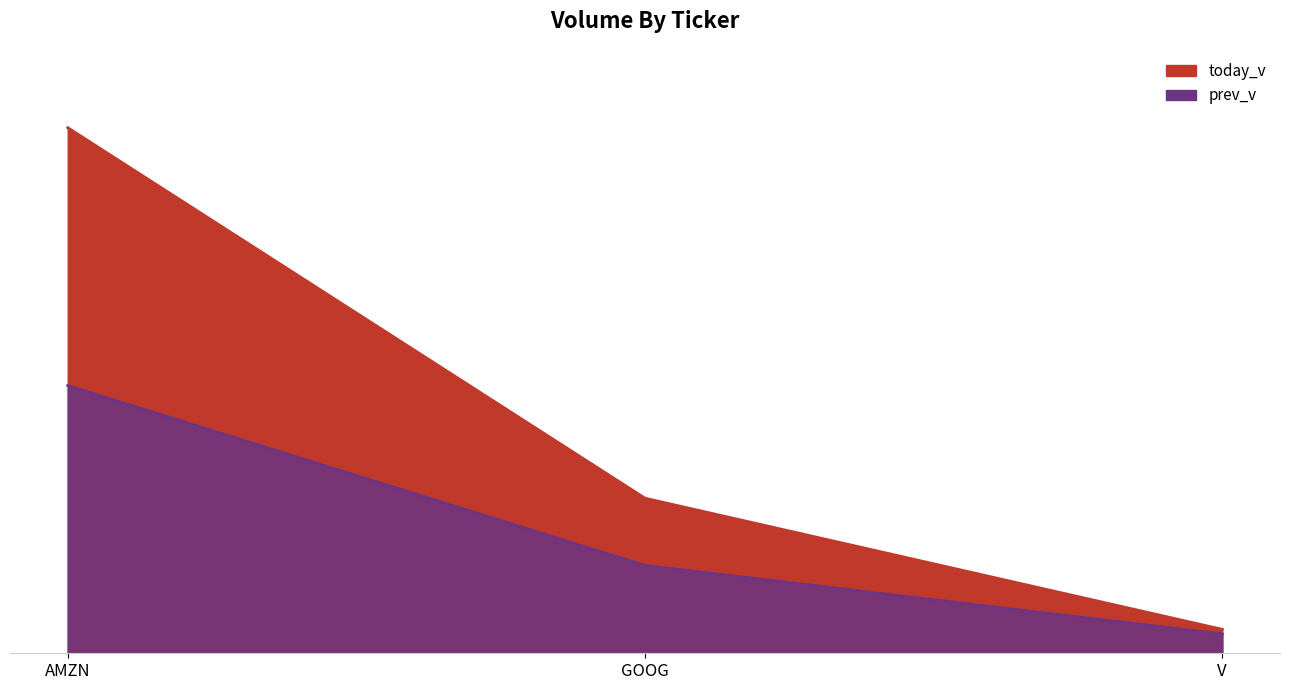

Between AMZN and V, which is larger?

AMZN